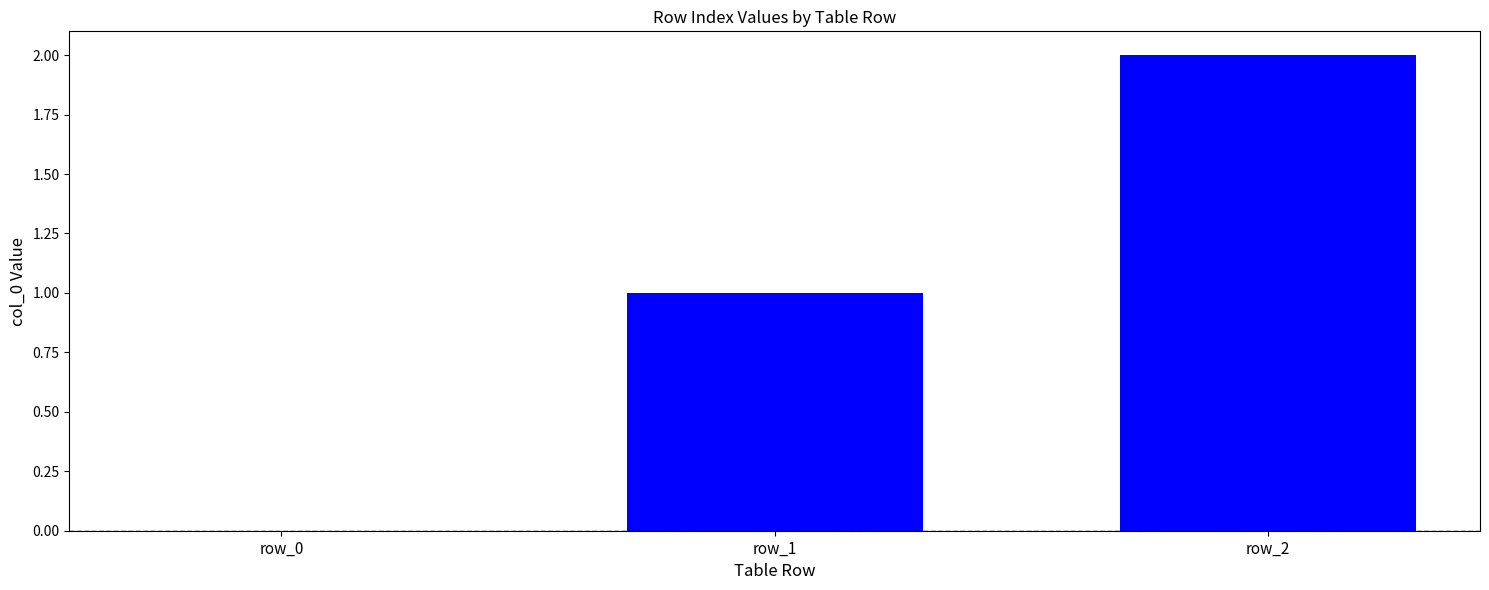

What is the sum of all values?

3